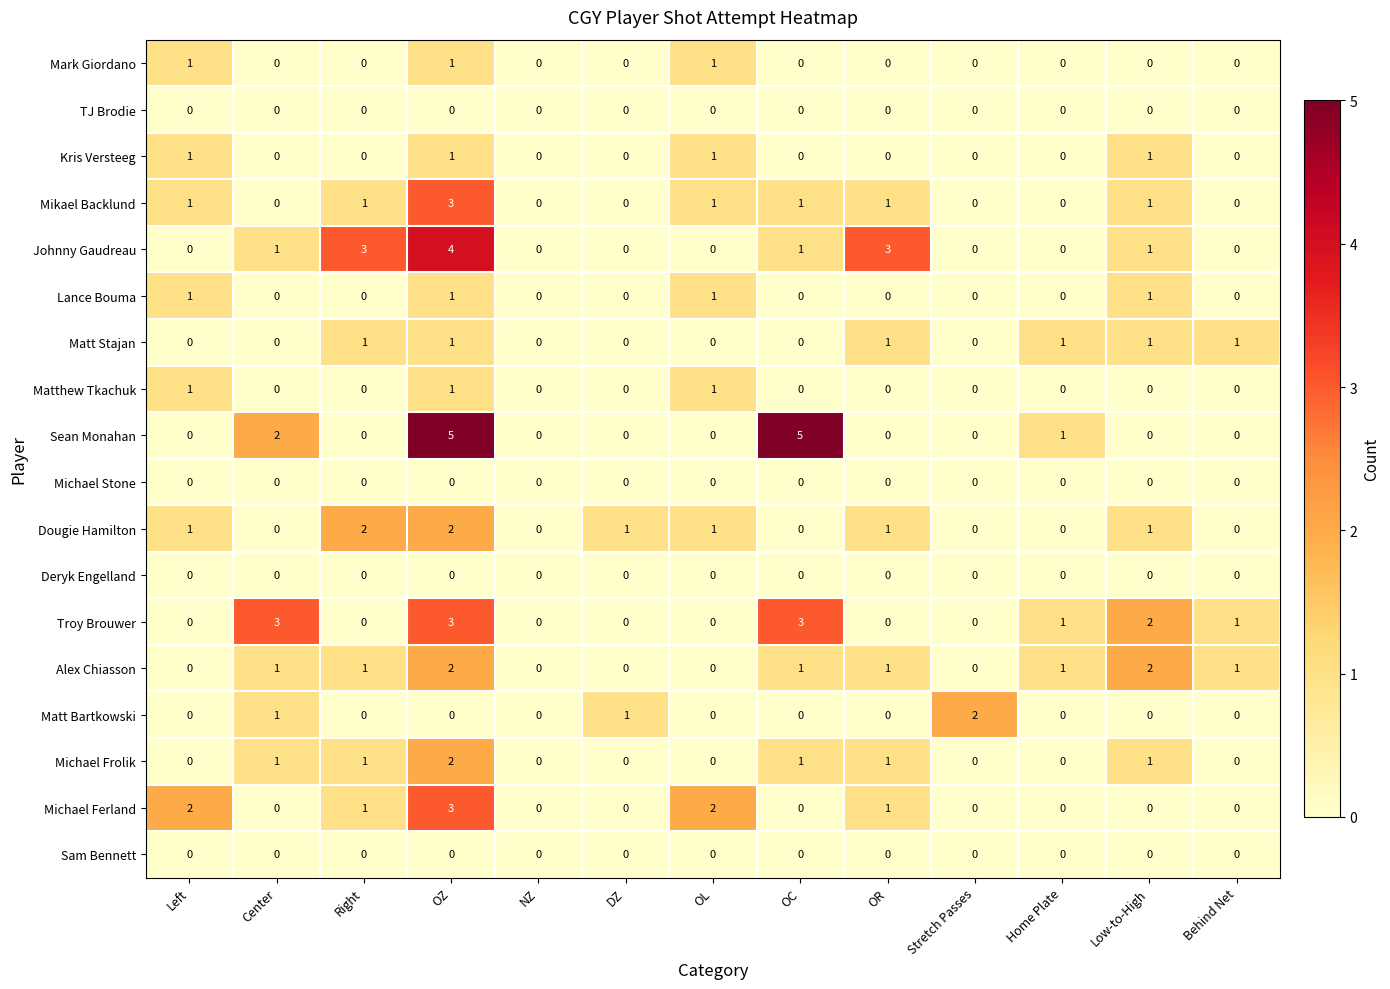

Is it true that Troy Brouwer equals 2 at DZ?

False